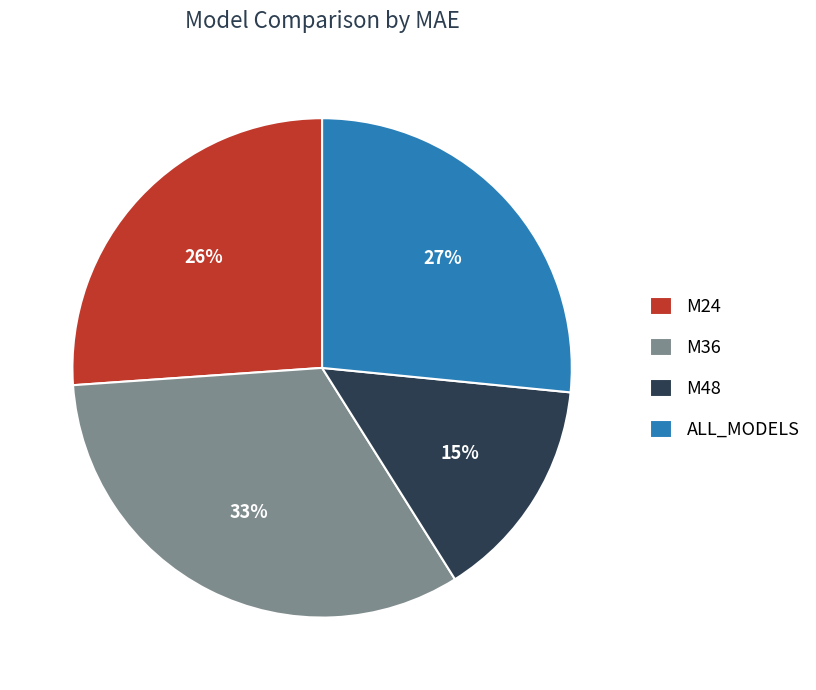

Is there a majority slice in this chart?

No